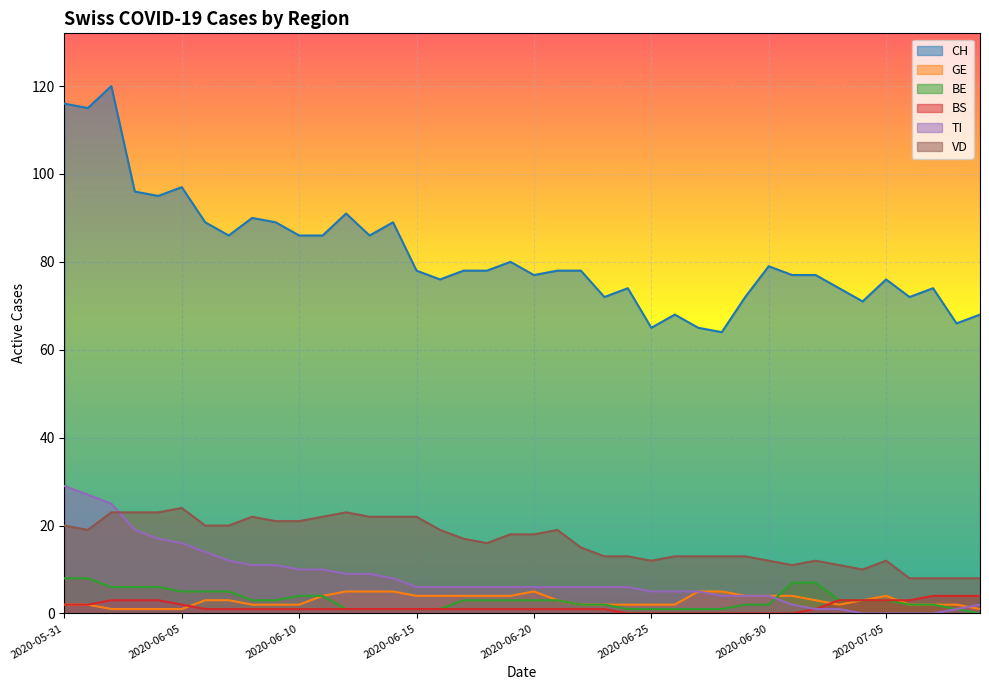

What is the value of the VD point at the 29th from the left?

13